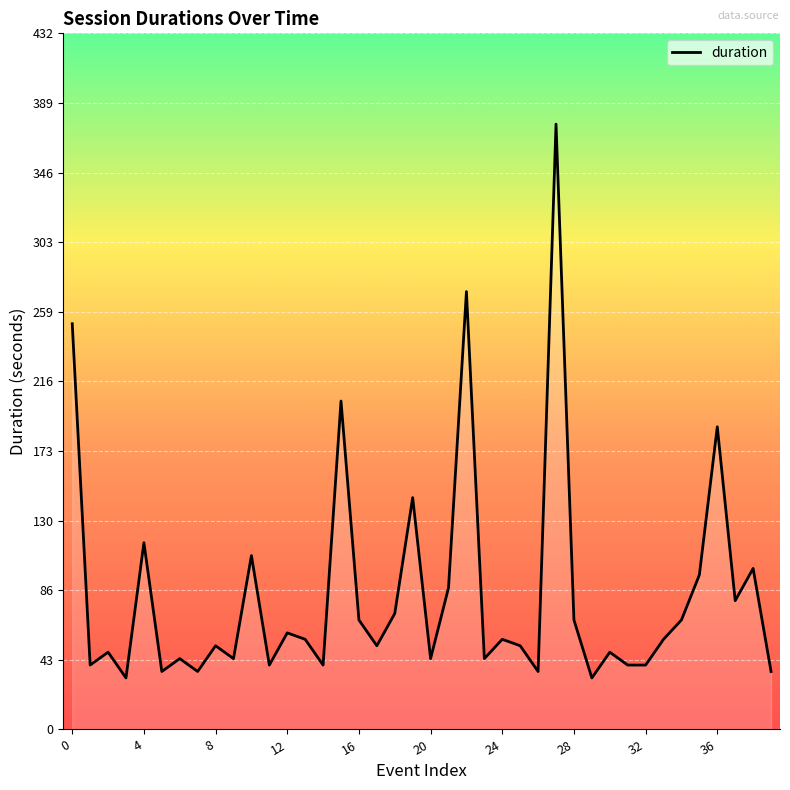

How many series are shown in this chart?

1